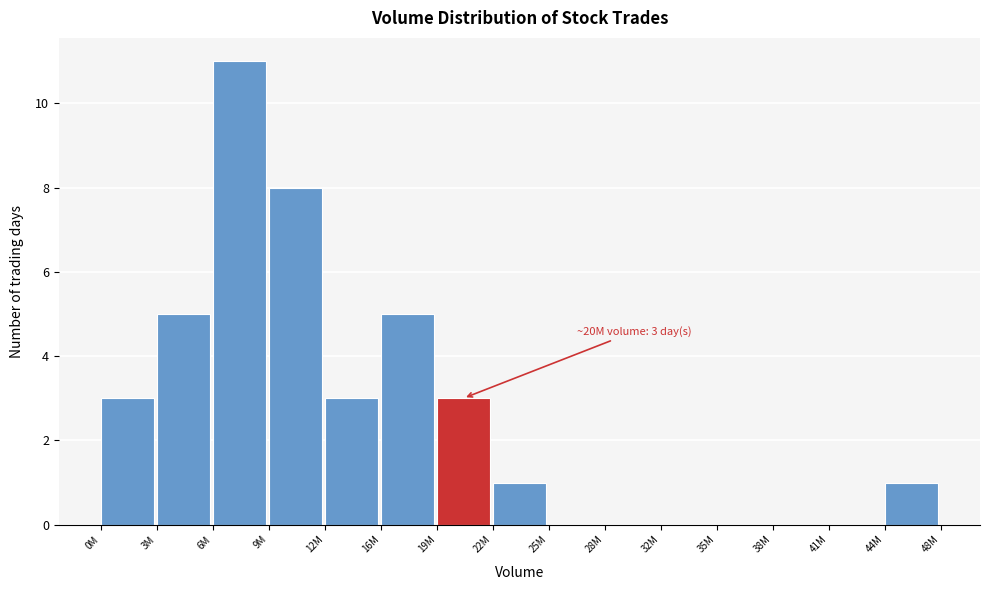

Reading left to right, list all the values displayed in this chart.

0M=3	3M=5	6M=11	9M=8	12M=3	16M=5	19M=3	22M=1	25M=0	28M=0	32M=0	35M=0	38M=0	41M=0	44M=1